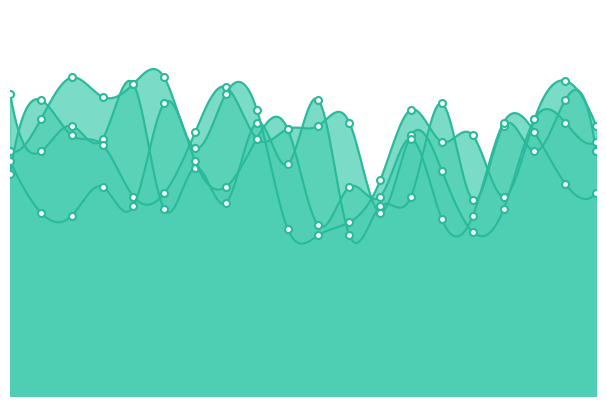

Which category has the highest value across all series?

91